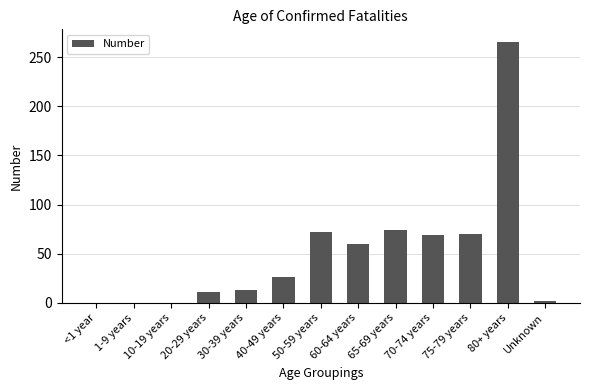

Which category has the highest value across all series?

80+ years